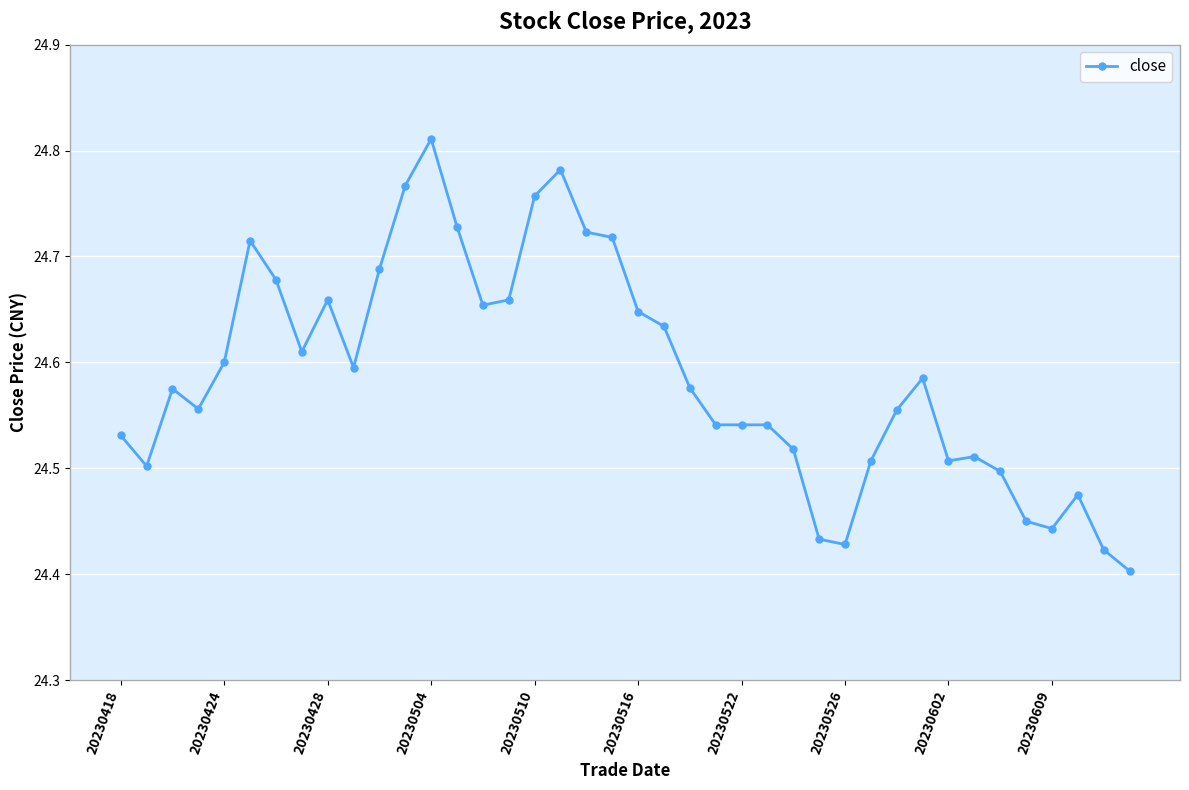

Count the values in the range 24 to 25.

40